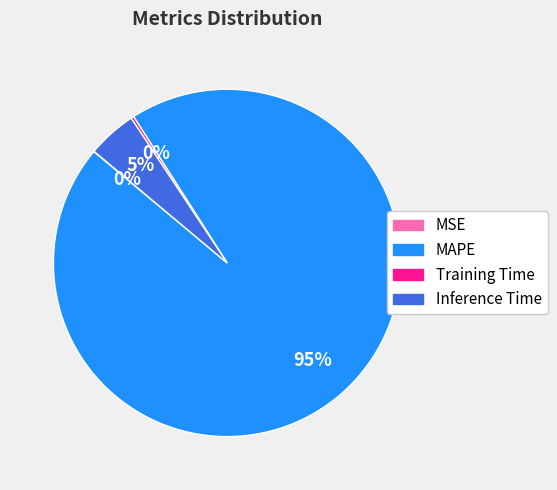

To the nearest percent, what is the average slice percentage?

25%